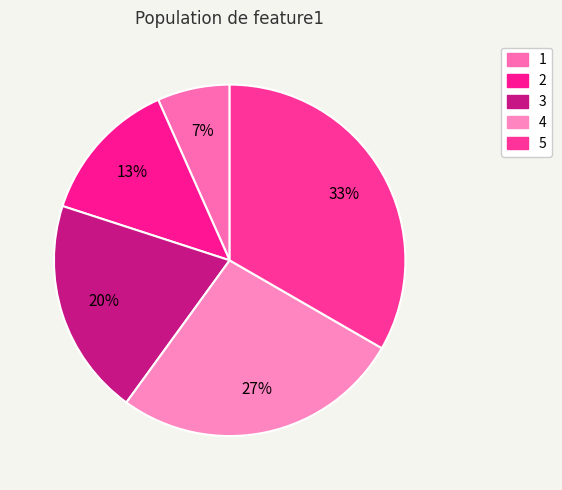

Count the number of slices in the pie.

5